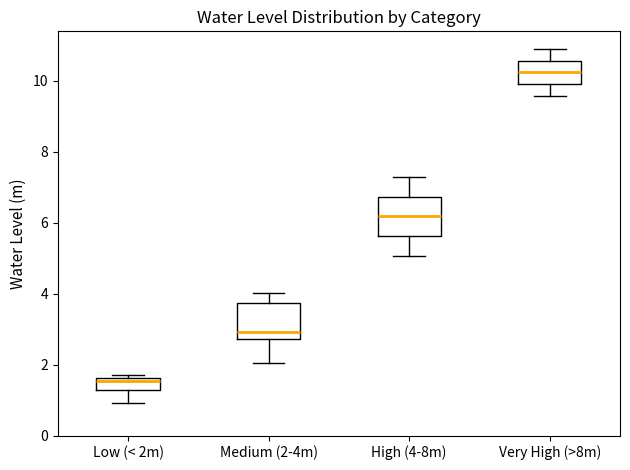

Where does the median line of the box for High (4-8m) sit on the y-axis? The values are not printed on the chart, so give them approximately, as read against the axis.

6.2